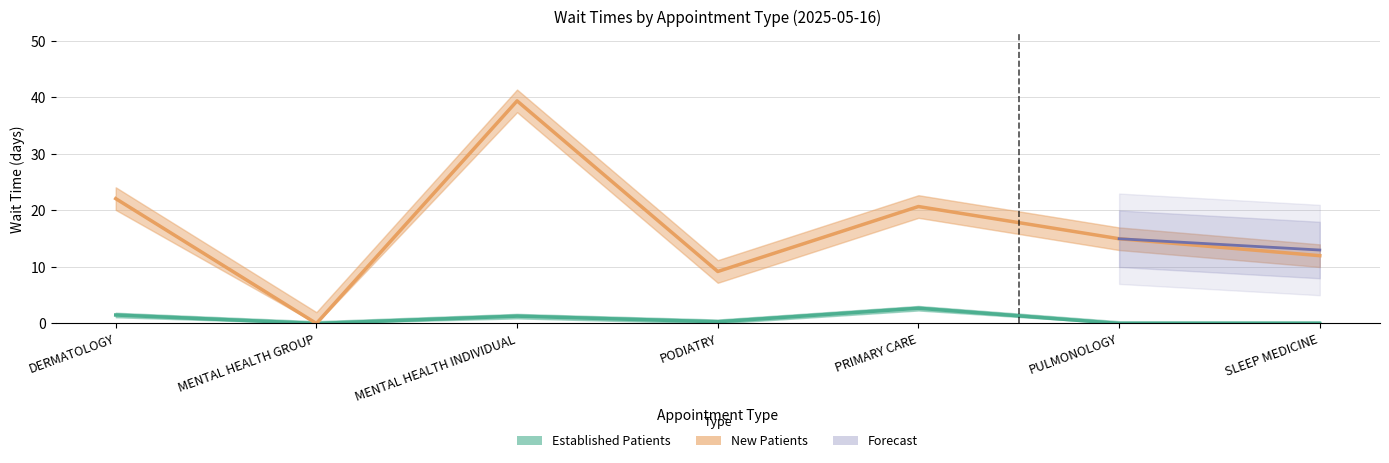

Between MENTAL HEALTH INDIVIDUAL and SLEEP MEDICINE, which series saw the biggest shift?

NewPatients